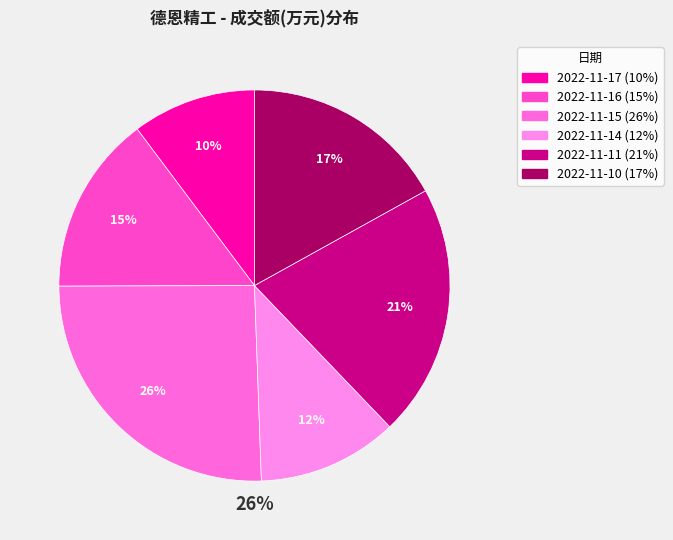

What is the smallest slice in the pie chart?

2022-11-17